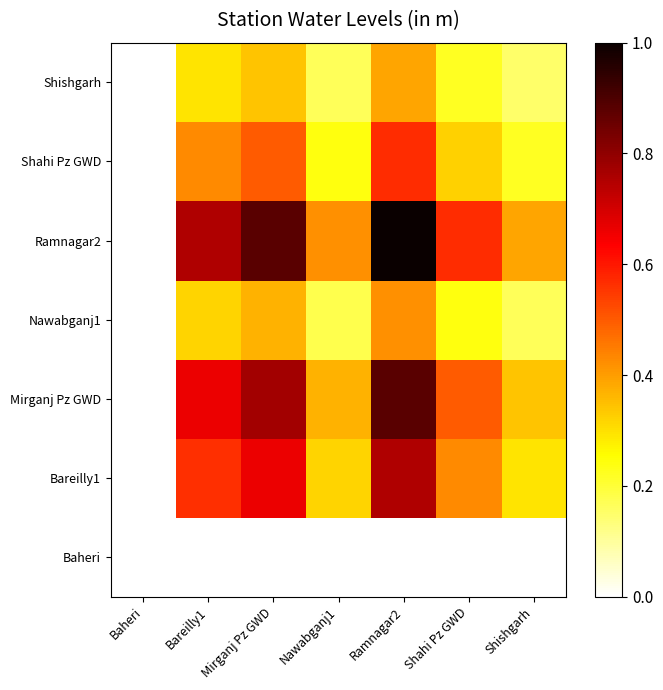

Which category has the highest value across all series?

Ramnagar2